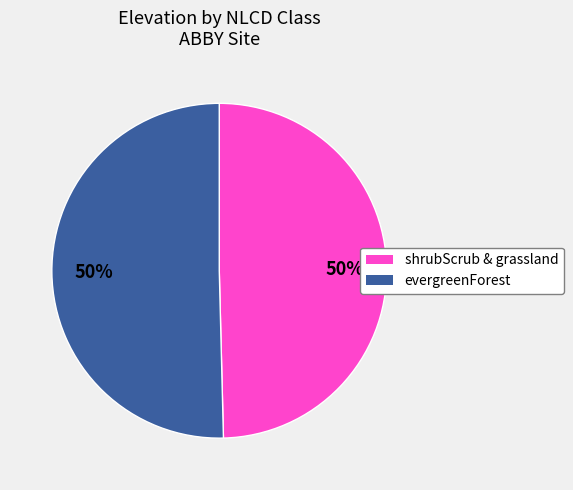

To the nearest percent, what is the average slice percentage?

50%